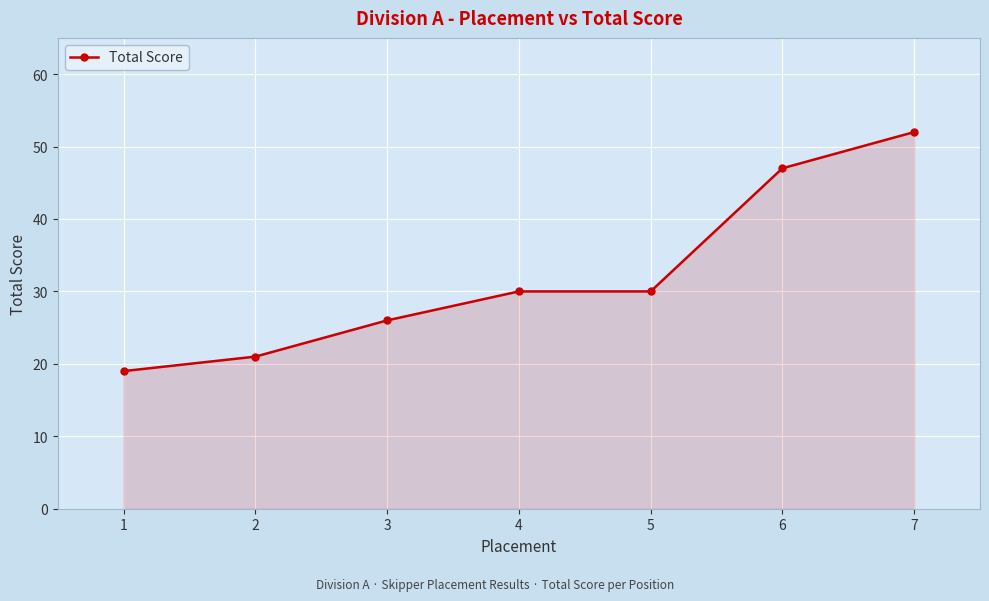

True or false: the data shows 19 at 1.

True